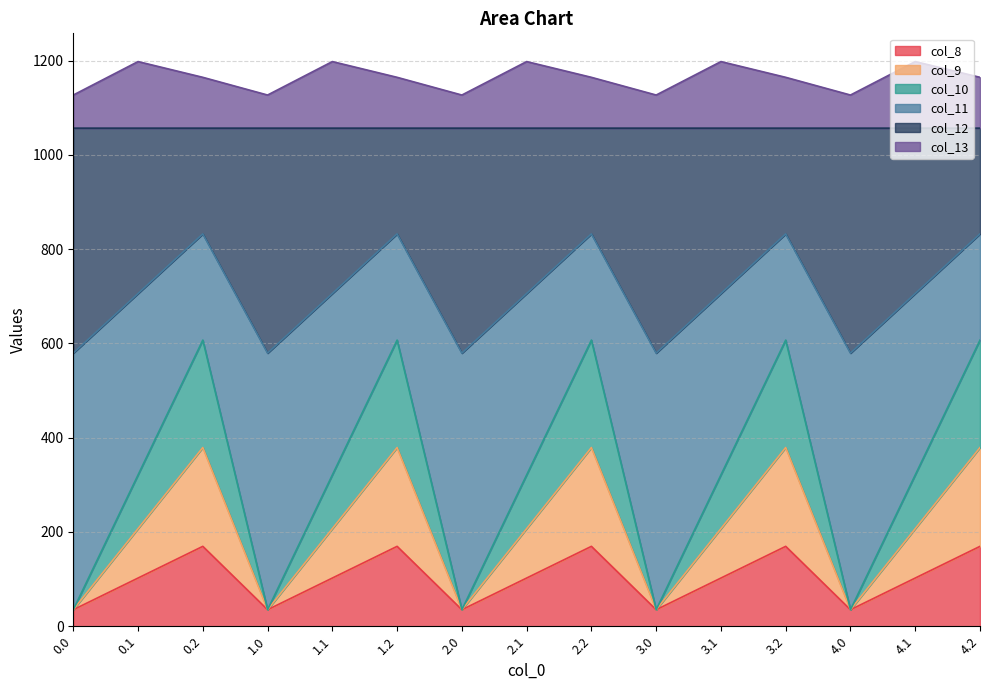

What is the total value across all series at 3.2?

1164.4